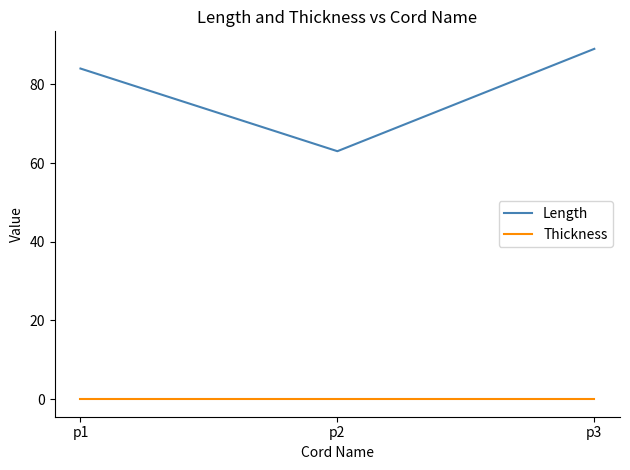

What is the sum of the Length values at p1 and p2?

147